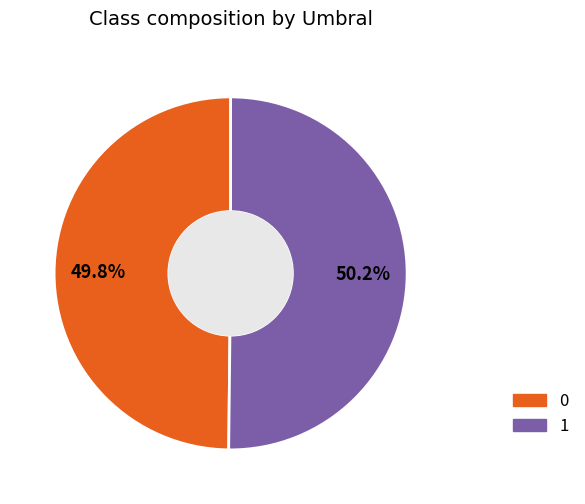

What portion of the pie excludes 0?

50.2%